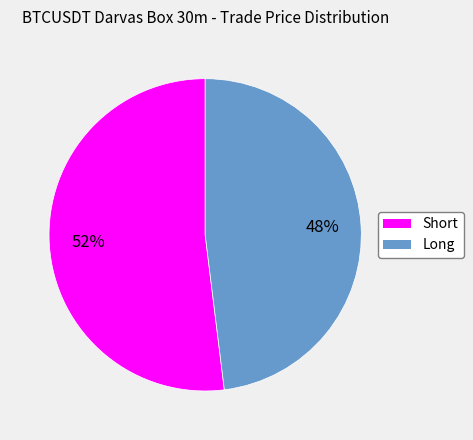

Rank the categories by value from highest to lowest.

Short, Long